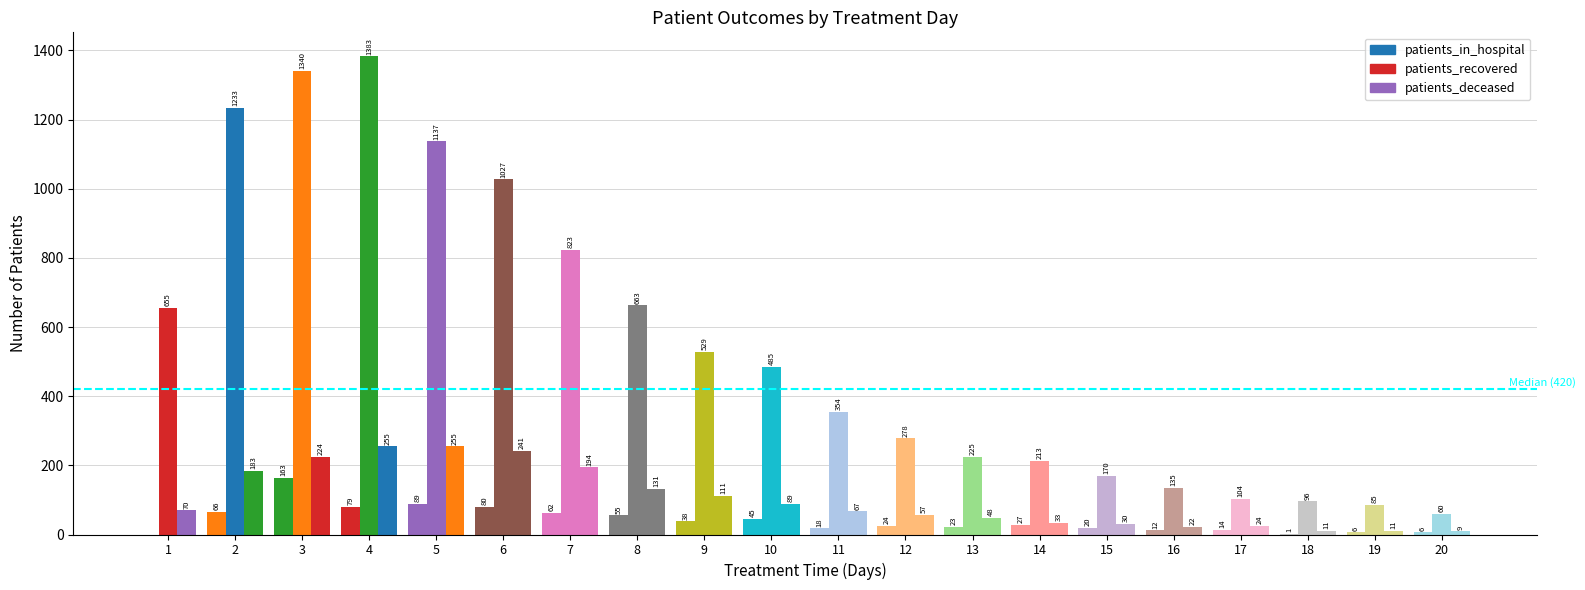

What is the difference between the maximum and second lowest values in the patients_deceased series?

244